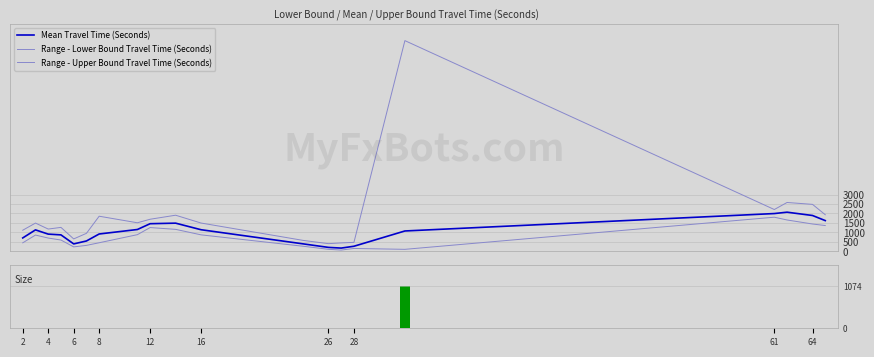

How many groups of bars are there?

20